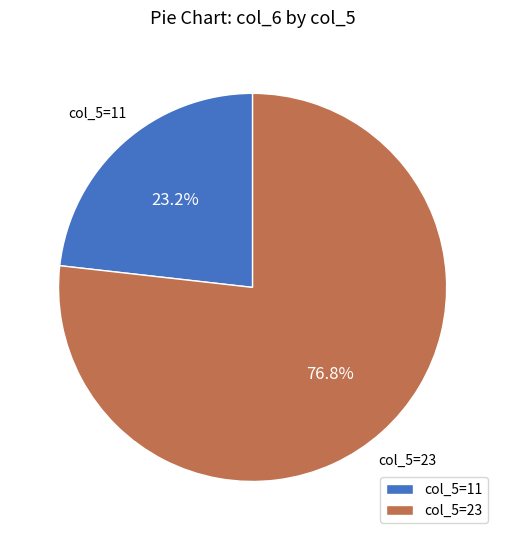

Rank the categories by value from lowest to highest.

col_5=11, col_5=23